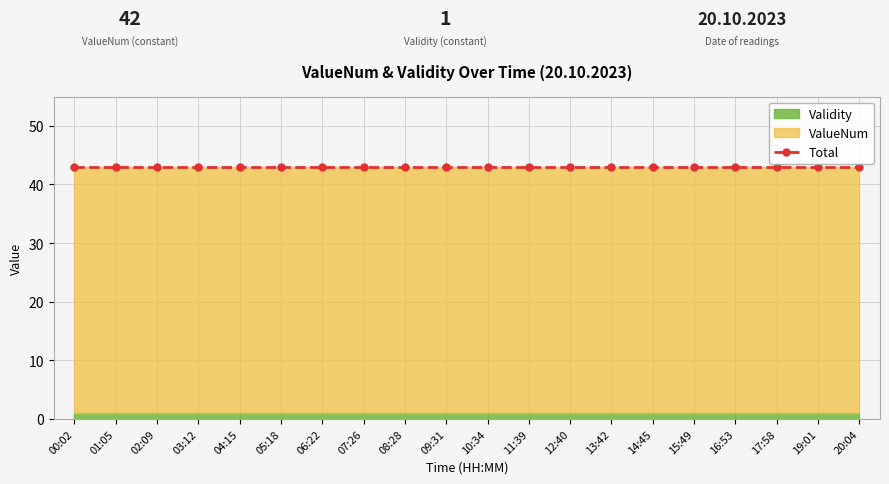

At which label is ValueNum closest to 42?

00:02